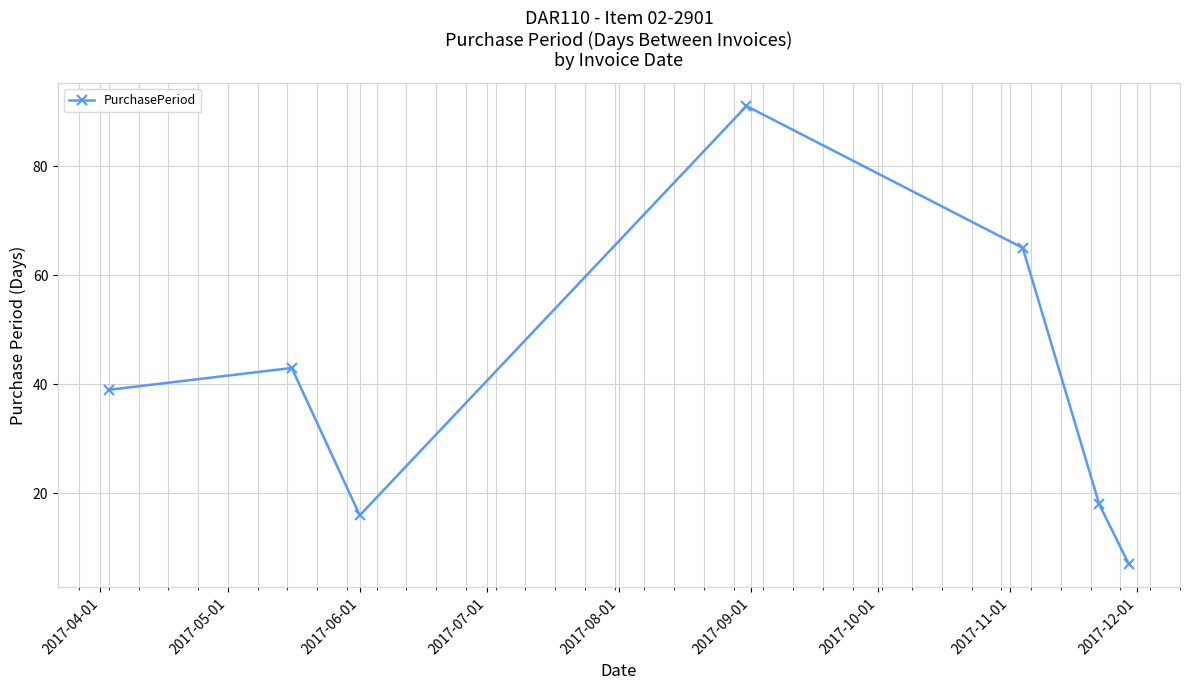

What is the greatest value displayed?

91